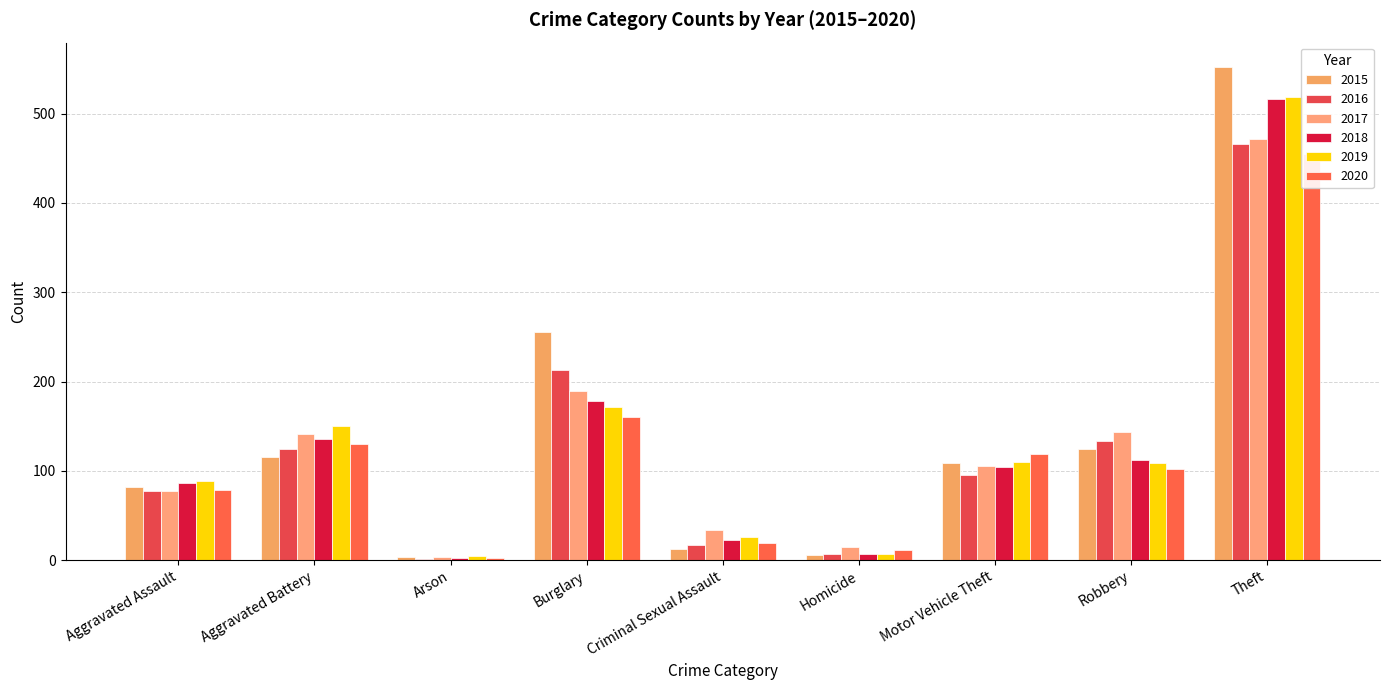

How many groups of bars are there?

9